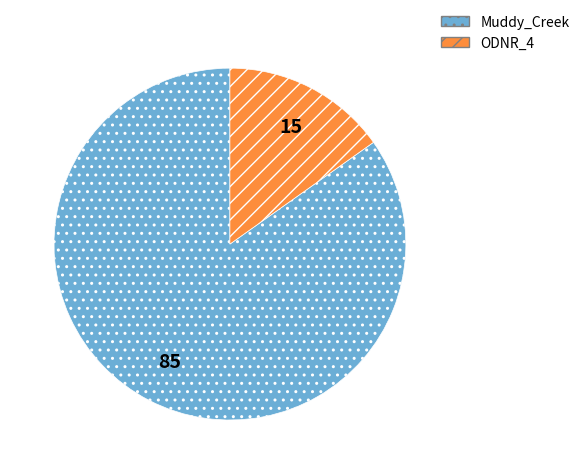

Does any single category account for the majority?

Yes